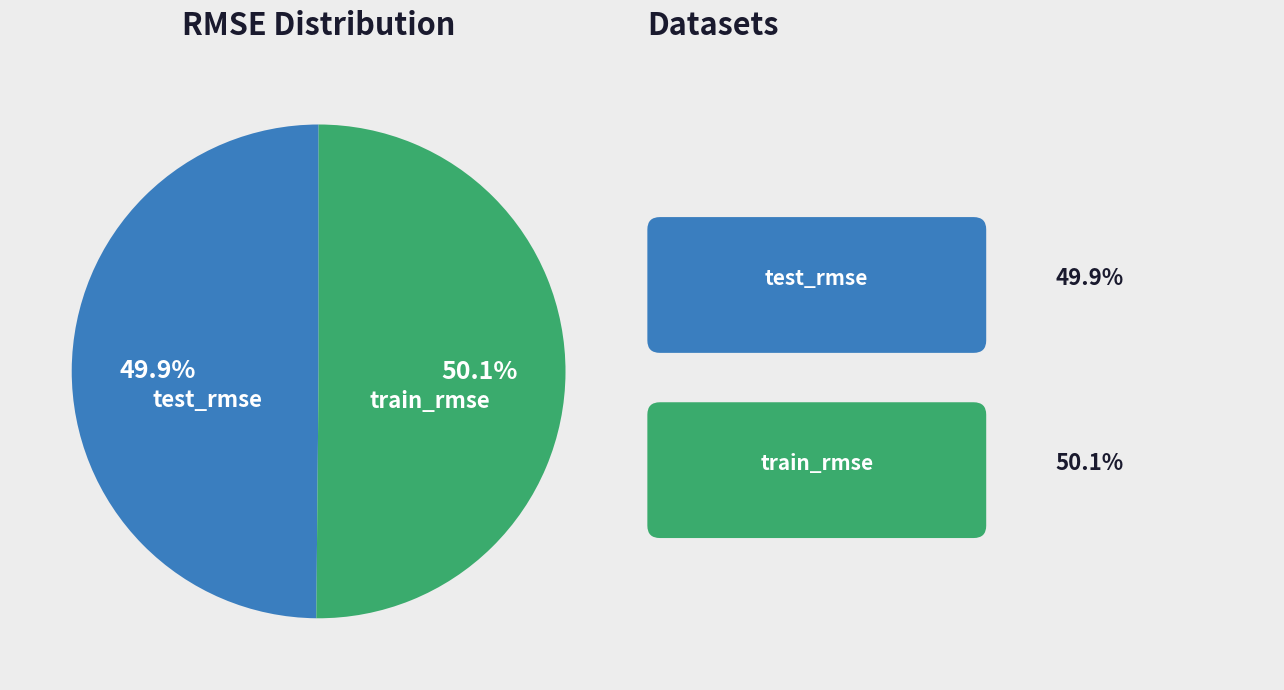

To the nearest percent, what is the combined percentage of test_rmse and train_rmse?

100%